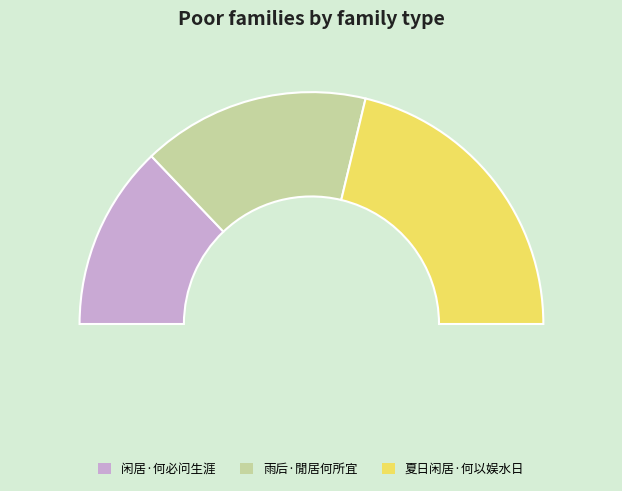

Count the number of slices in the pie.

3